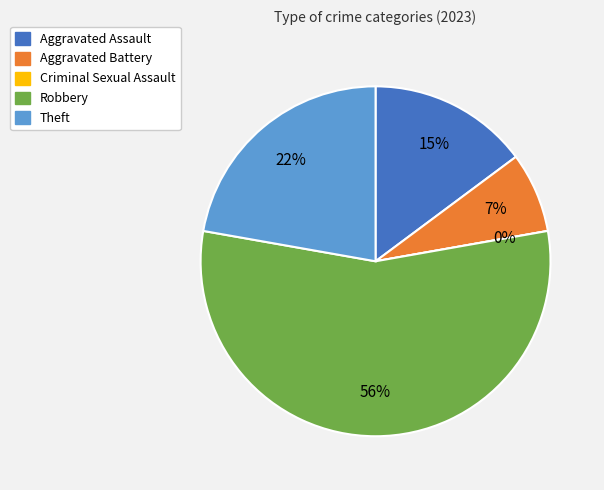

Is the sum of Criminal Sexual Assault and Aggravated Assault greater than half?

No